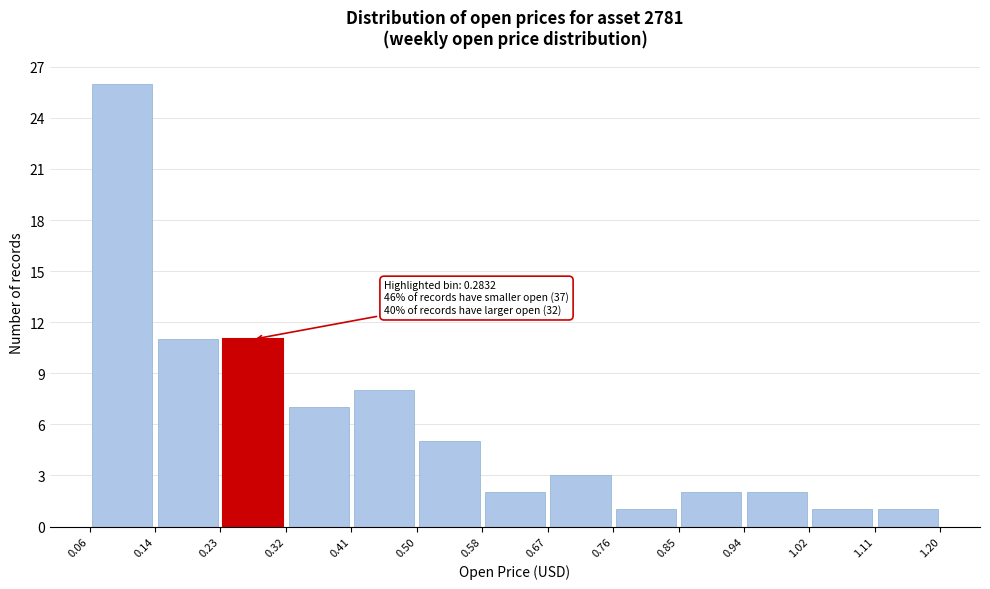

Which range on the x-axis has the tallest bar?

0.06 to 0.14